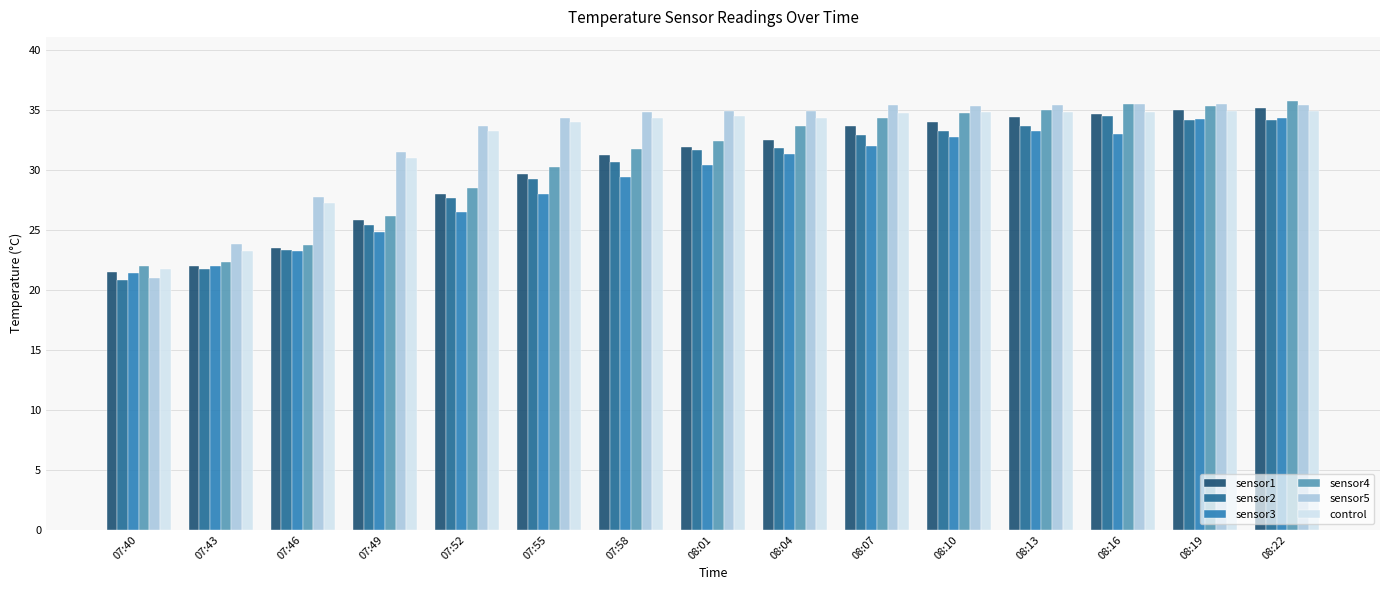

At how many categories does at least one series exceed 32?

11